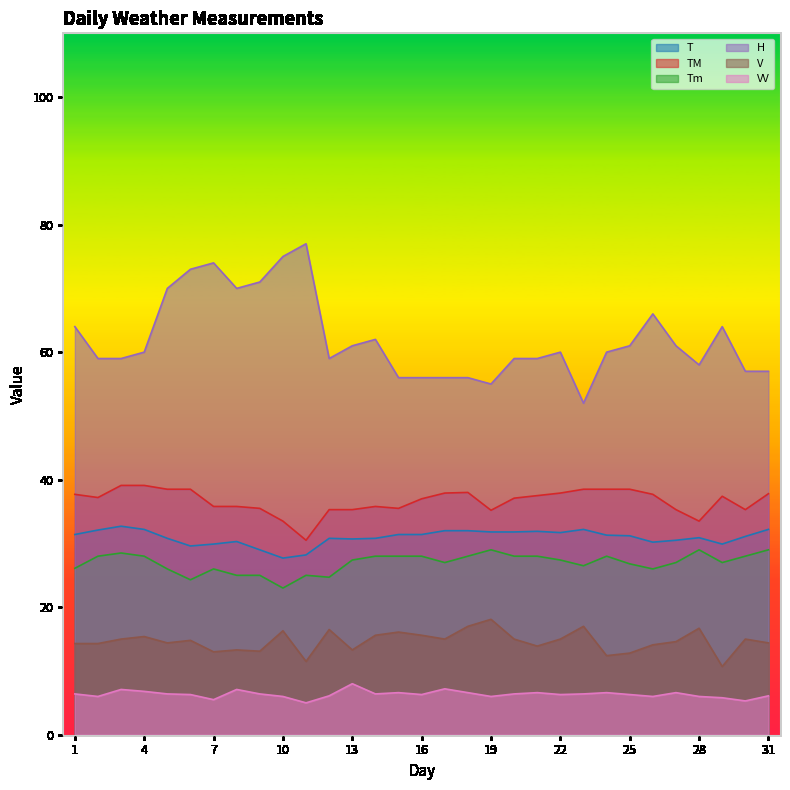

True or false: T and Tm cross at least once.

False